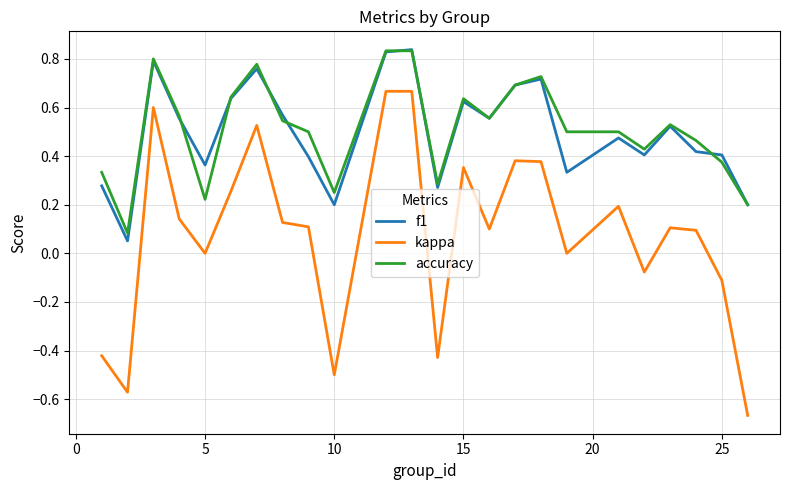

Does the chart have visible grid lines?

Yes